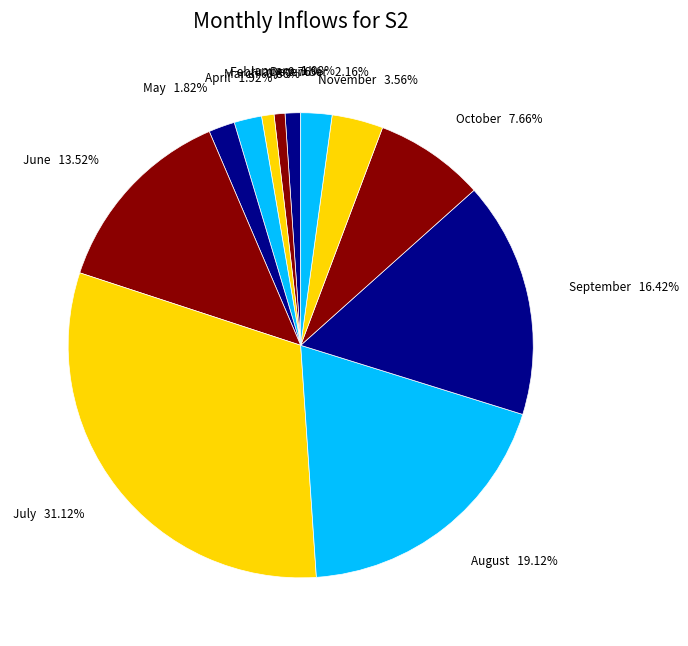

Combined, what portion of the pie is October and November?

11.2%